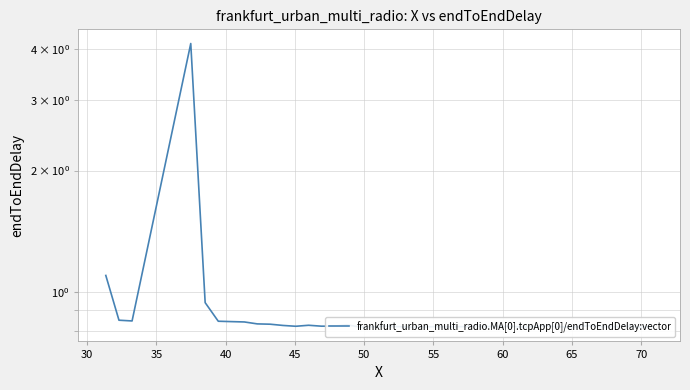

What is the sum of all values?

36.7